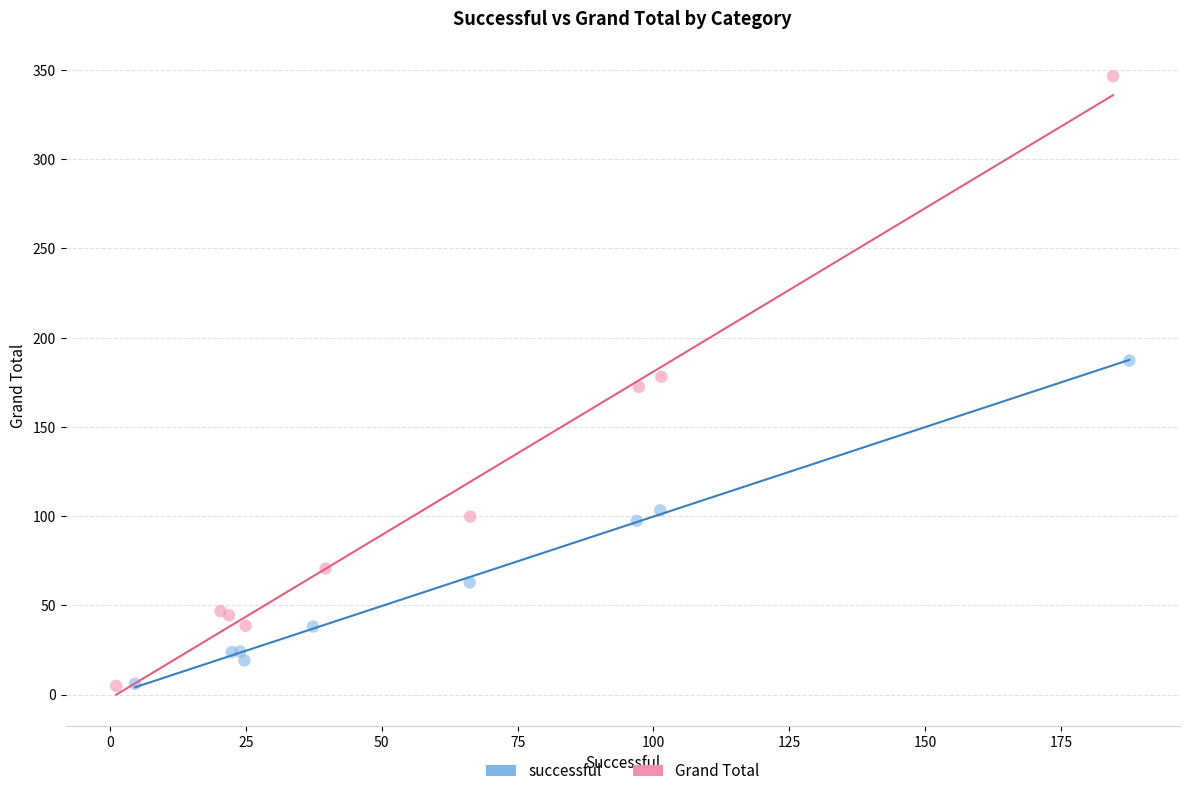

What are all the series names shown in the legend?

successful, Grand Total